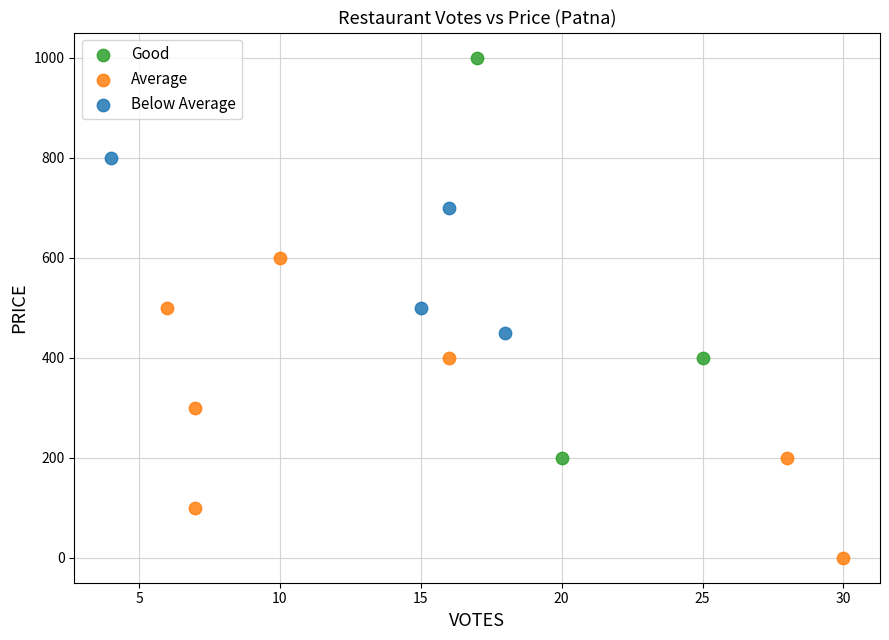

What are all the series names shown in the legend?

Good, Average, Below Average